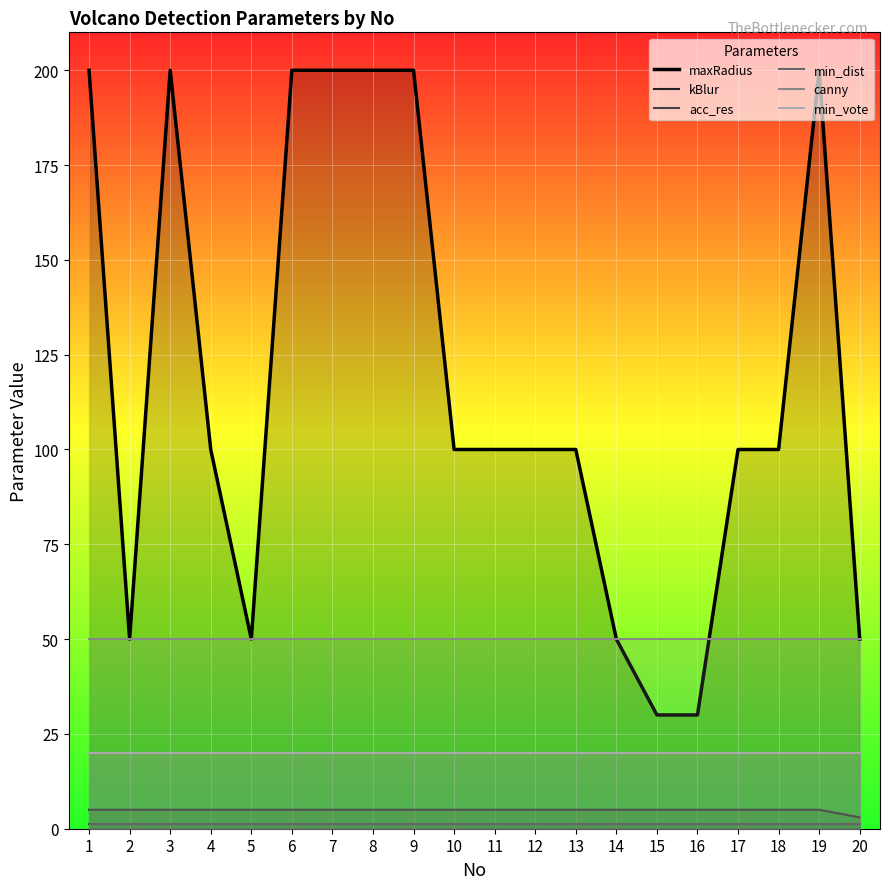

What is the value of the kBlur point at the 17th from the left?

5.0